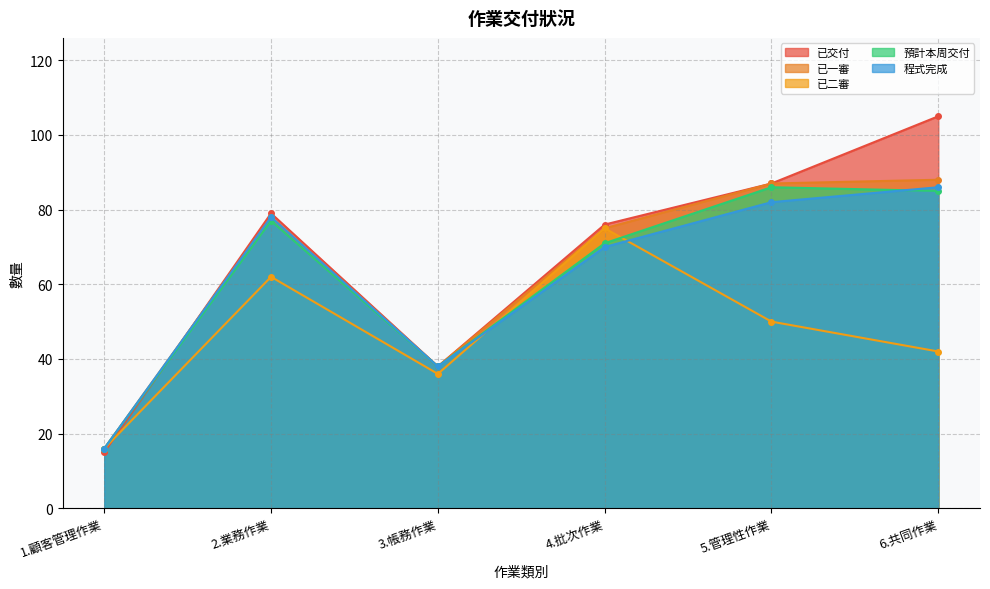

Is the value of 已交付 at 2.業務作業 greater than the value of 已一審 at 6.共同作業?

No